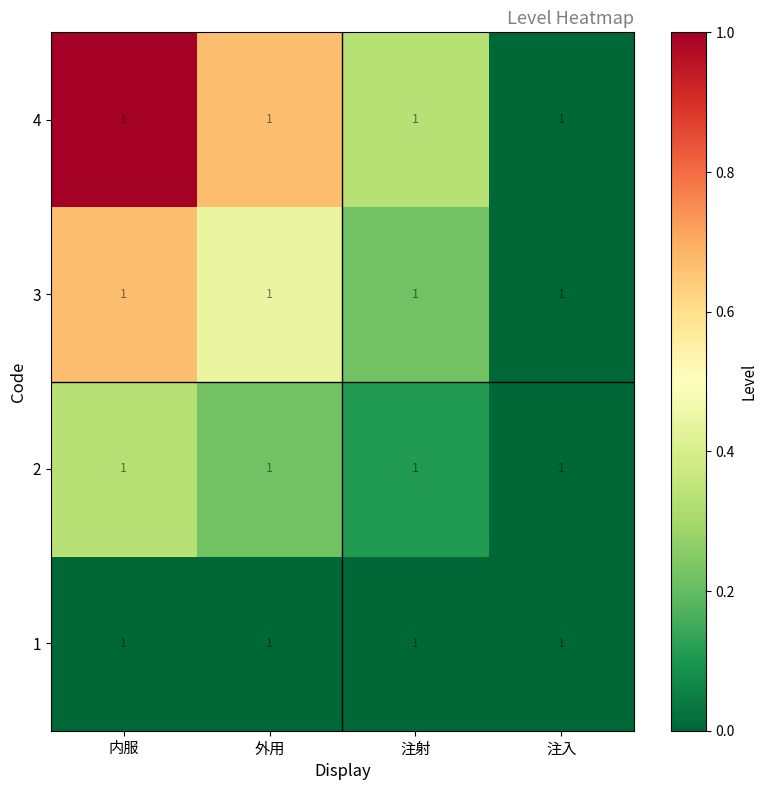

What is the sum of the 3 values at 外用 and 注射?

0.7